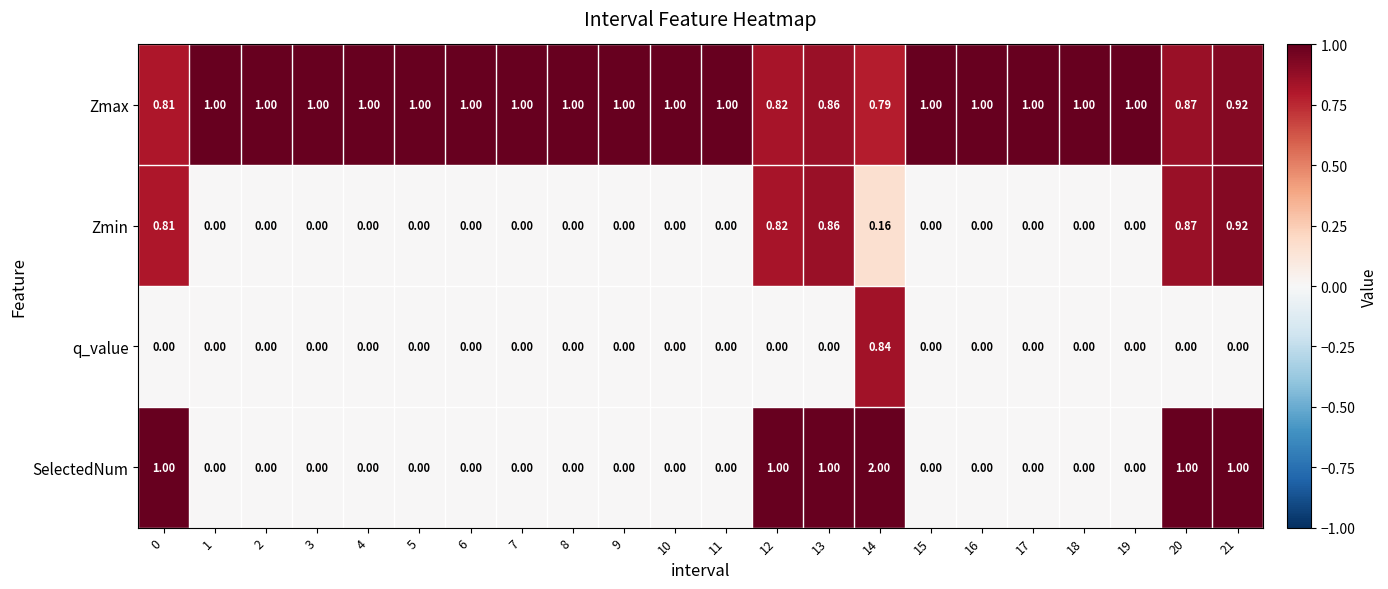

What is the maximum value shown in the chart?

2.0